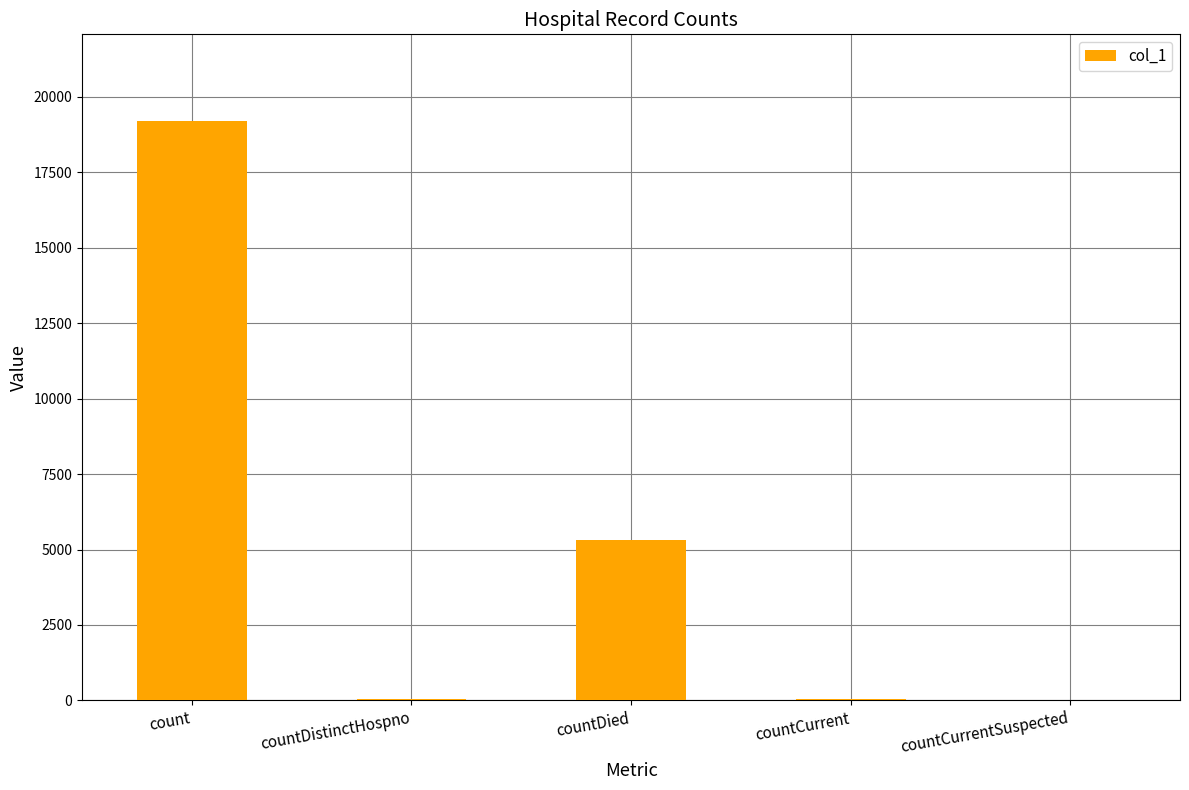

The chart shows a value of 19192 at count. True or false?

True